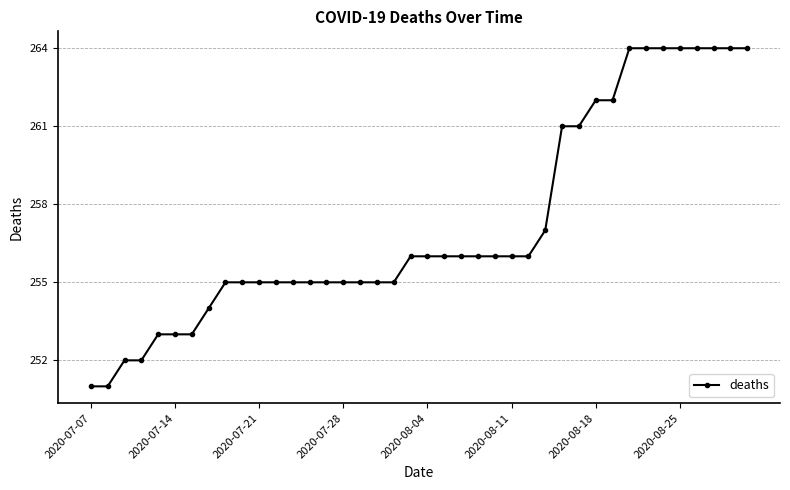

Reading right to left, extract all data points from this chart.

264	264	264	264	264	264	264	264	262	262	261	261	257	256	256	256	256	256	256	256	256	255	255	255	255	255	255	255	255	255	255	255	254	253	253	253	252	252	251	251